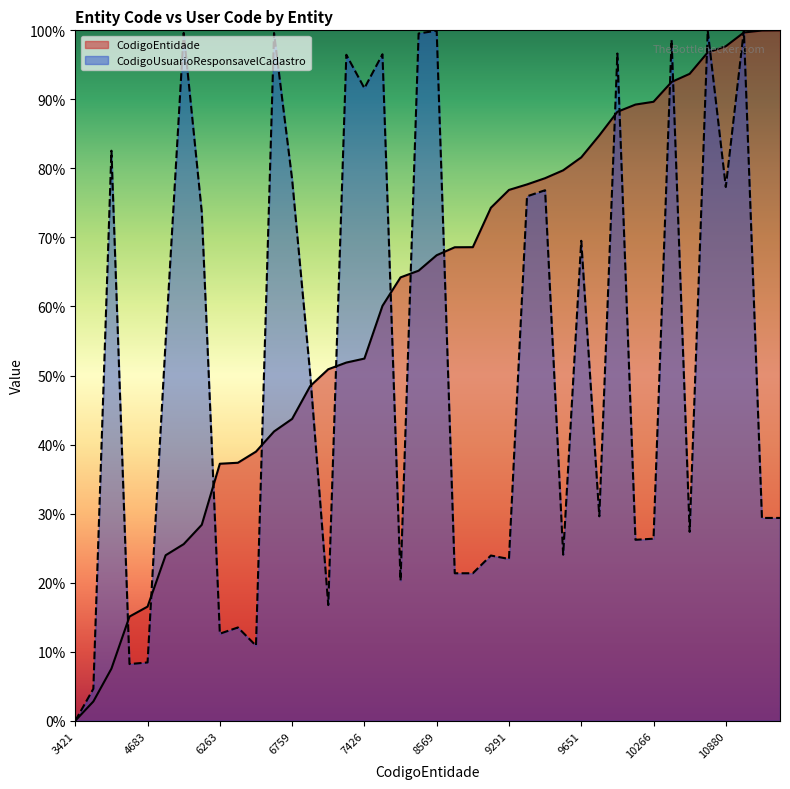

Rank the categories by CodigoUsuarioResponsavelCadastro value from lowest to highest.

3421, 3634, 4573, 4683, 6397, 6263, 6274, 7308, 8324, 8657, 8658, 9291, 9094, 9508, 10235, 10266, 10575, 11054, 11056, 9894, 7122, 5251, 9651, 5588, 9352, 9421, 10880, 6759, 3997, 7426, 7382, 8009, 10155, 10485, 8398, 6620, 5374, 8569, 10812, 11032